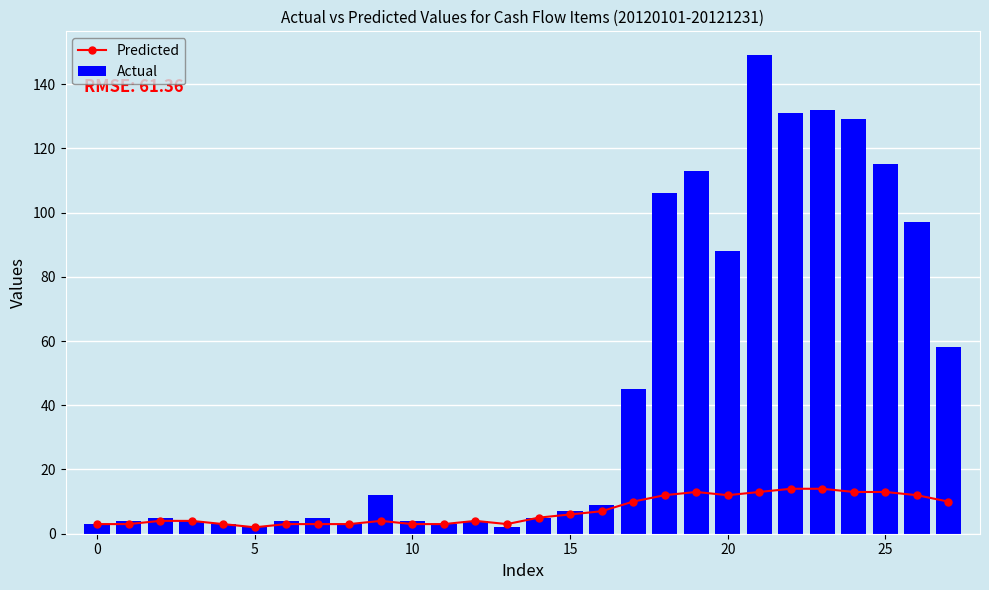

At which label is Actual closest to 75?

20